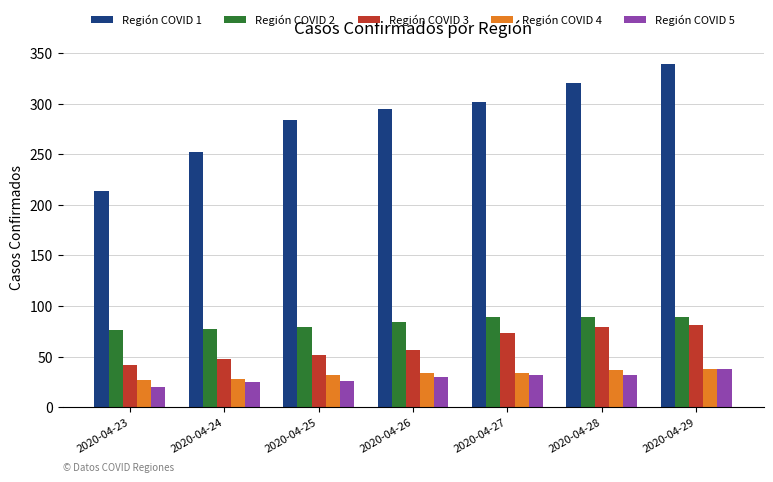

What is the maximum value shown in the chart?

339